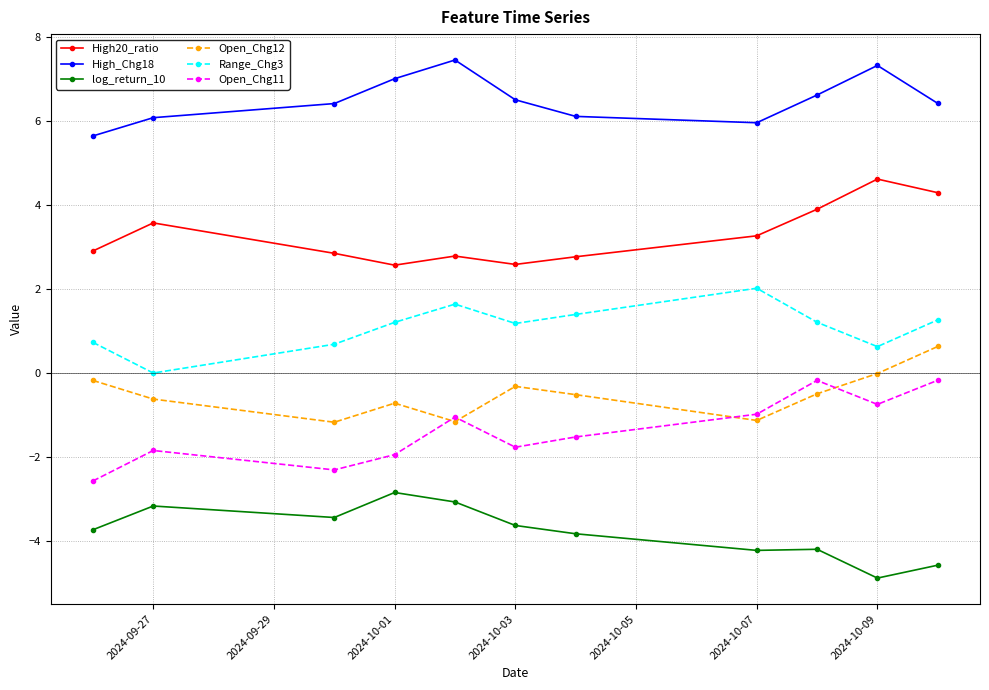

How many interior local peaks does the High_Chg18 series have?

2